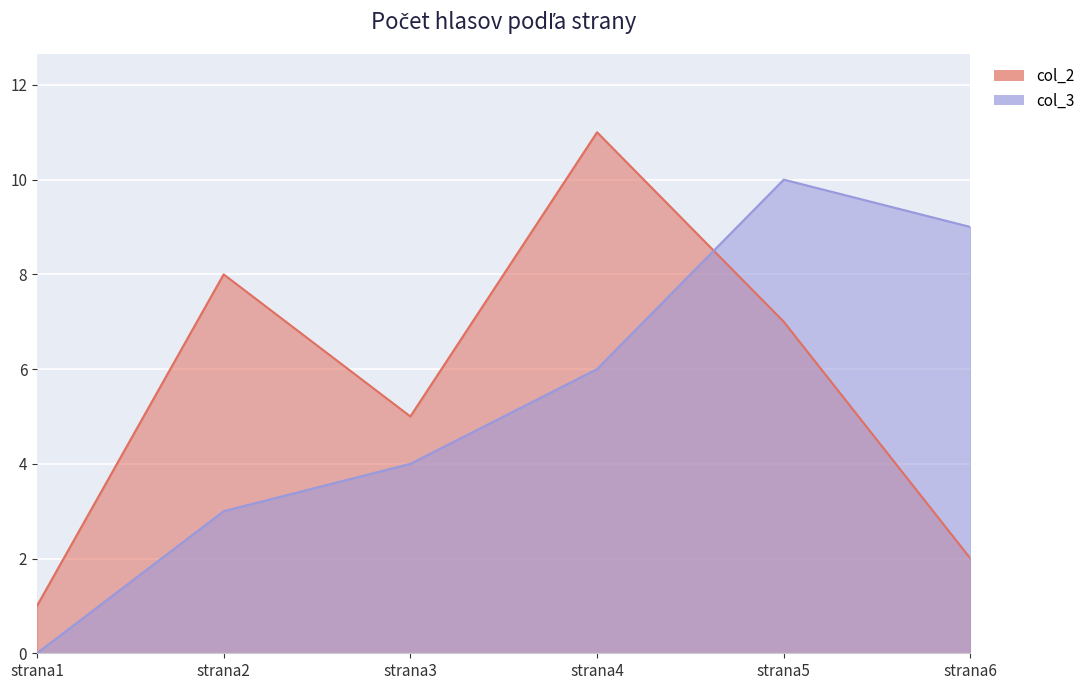

What is the sum of the col_3 values at strana6 and strana1?

9